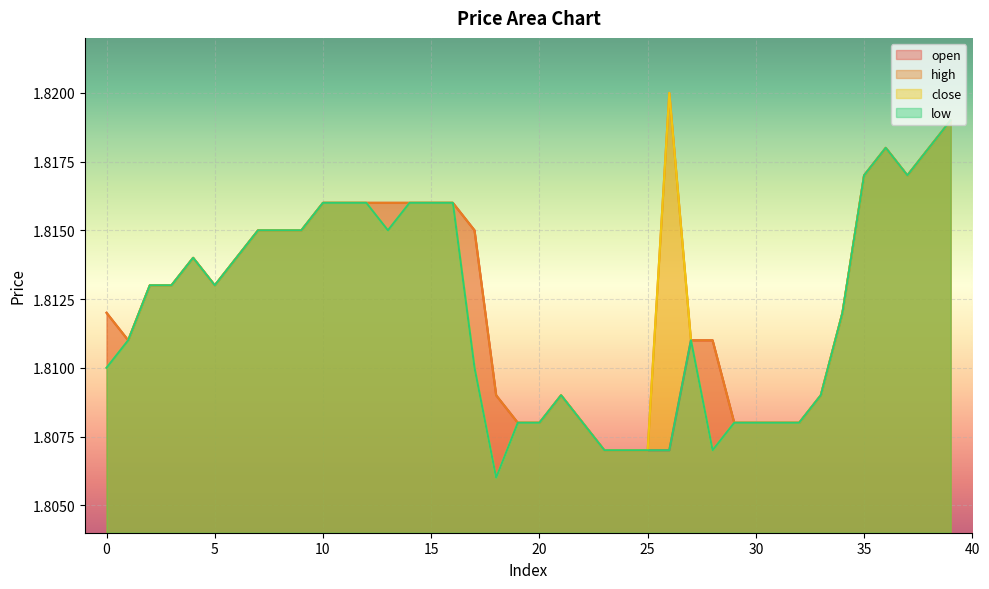

Reading left to right, list all the values displayed in this chart.

open: 0=1.8	1=1.8	2=1.8	3=1.8	4=1.8	5=1.8	6=1.8	7=1.8	8=1.8	9=1.8	10=1.8	11=1.8	12=1.8	13=1.8	14=1.8	15=1.8	16=1.8	17=1.8	18=1.8	19=1.8	20=1.8	21=1.8	22=1.8	23=1.8	24=1.8	25=1.8	26=1.8	27=1.8	28=1.8	29=1.8	30=1.8	31=1.8	32=1.8	33=1.8	34=1.8	35=1.8	36=1.8	37=1.8	38=1.8	39=1.8
high: 0=1.8	1=1.8	2=1.8	3=1.8	4=1.8	5=1.8	6=1.8	7=1.8	8=1.8	9=1.8	10=1.8	11=1.8	12=1.8	13=1.8	14=1.8	15=1.8	16=1.8	17=1.8	18=1.8	19=1.8	20=1.8	21=1.8	22=1.8	23=1.8	24=1.8	25=1.8	26=1.8	27=1.8	28=1.8	29=1.8	30=1.8	31=1.8	32=1.8	33=1.8	34=1.8	35=1.8	36=1.8	37=1.8	38=1.8	39=1.8
close: 0=1.8	1=1.8	2=1.8	3=1.8	4=1.8	5=1.8	6=1.8	7=1.8	8=1.8	9=1.8	10=1.8	11=1.8	12=1.8	13=1.8	14=1.8	15=1.8	16=1.8	17=1.8	18=1.8	19=1.8	20=1.8	21=1.8	22=1.8	23=1.8	24=1.8	25=1.8	26=1.8	27=1.8	28=1.8	29=1.8	30=1.8	31=1.8	32=1.8	33=1.8	34=1.8	35=1.8	36=1.8	37=1.8	38=1.8	39=1.8
low: 0=1.8	1=1.8	2=1.8	3=1.8	4=1.8	5=1.8	6=1.8	7=1.8	8=1.8	9=1.8	10=1.8	11=1.8	12=1.8	13=1.8	14=1.8	15=1.8	16=1.8	17=1.8	18=1.8	19=1.8	20=1.8	21=1.8	22=1.8	23=1.8	24=1.8	25=1.8	26=1.8	27=1.8	28=1.8	29=1.8	30=1.8	31=1.8	32=1.8	33=1.8	34=1.8	35=1.8	36=1.8	37=1.8	38=1.8	39=1.8